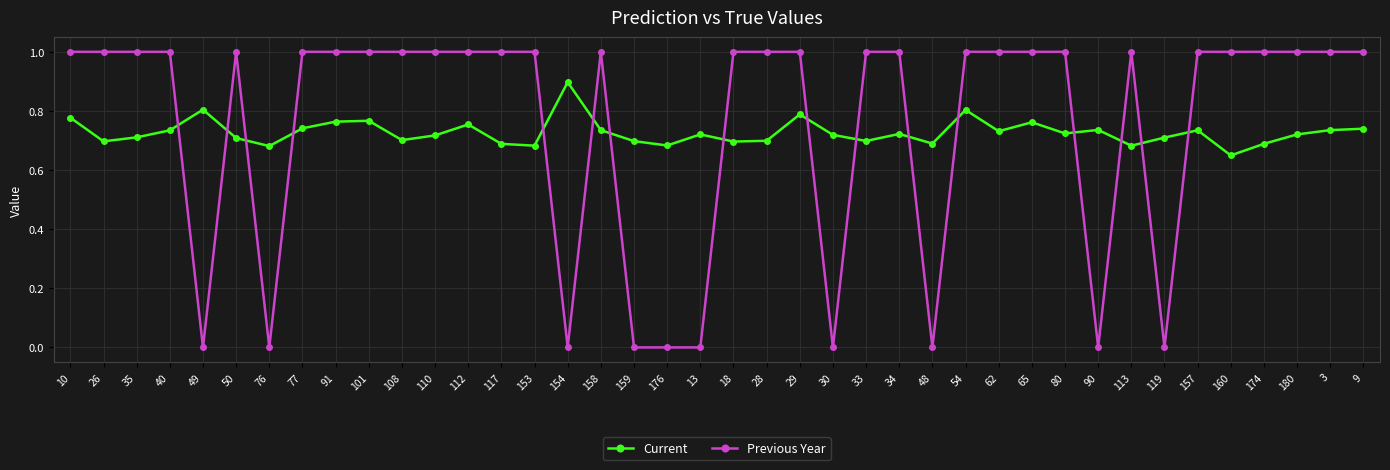

At how many categories does at least one series exceed 0?

40